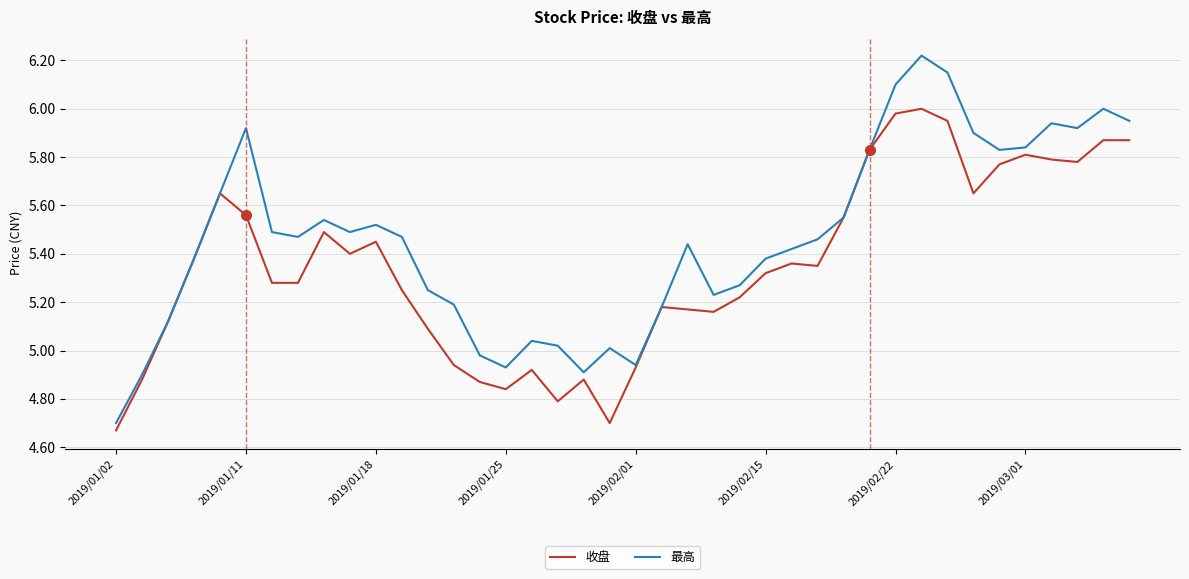

Which series has the largest range (max minus min)?

最高